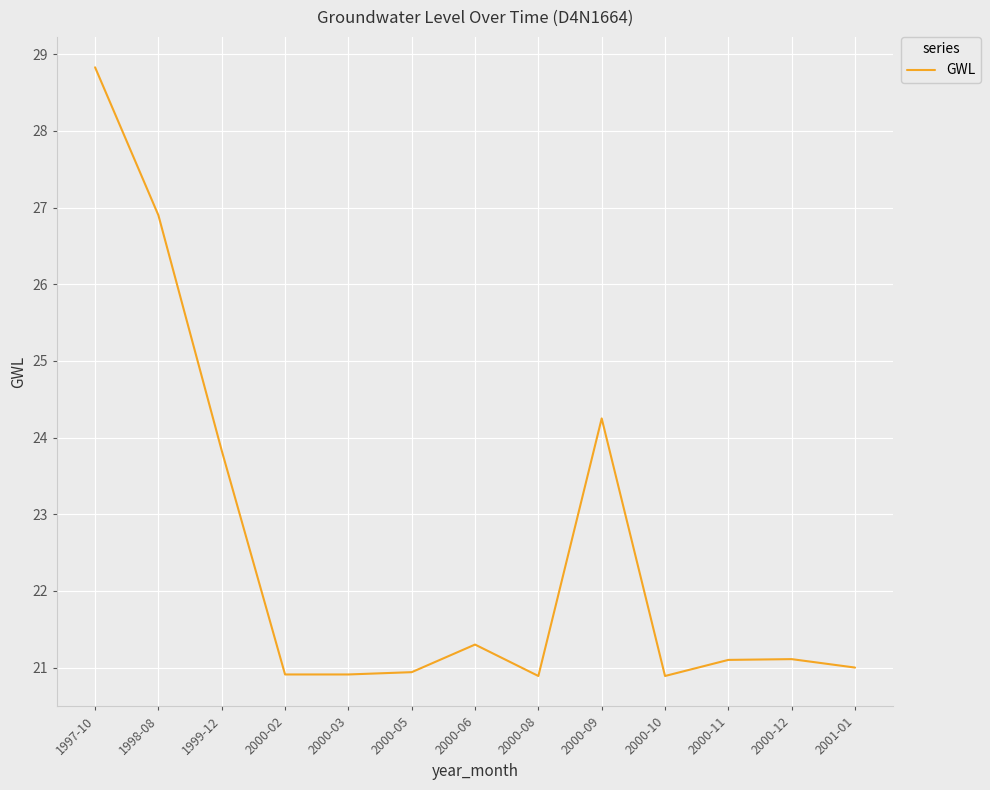

Between 2000-11 and 2000-02, which is larger?

2000-11